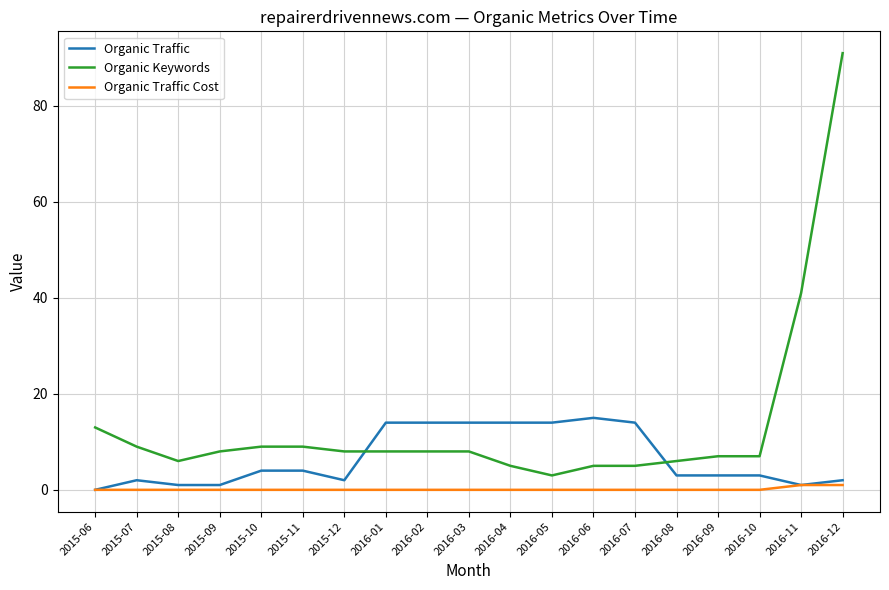

The Organic Keywords series shows 9 at 2015-11. True or false?

True